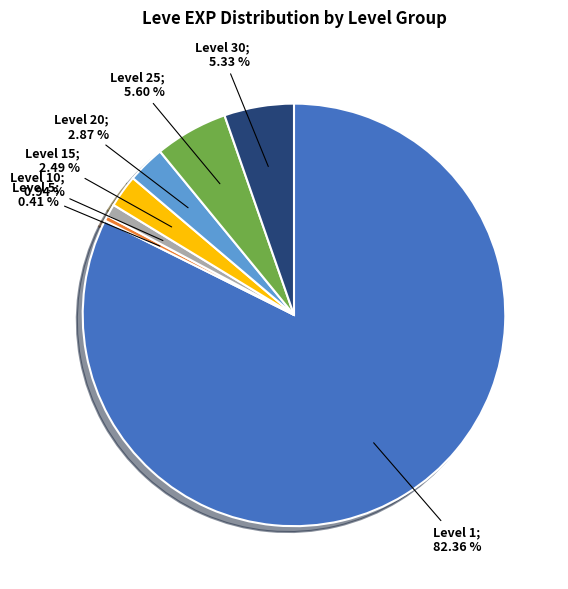

Is there any slice that represents more than half of the pie?

Yes